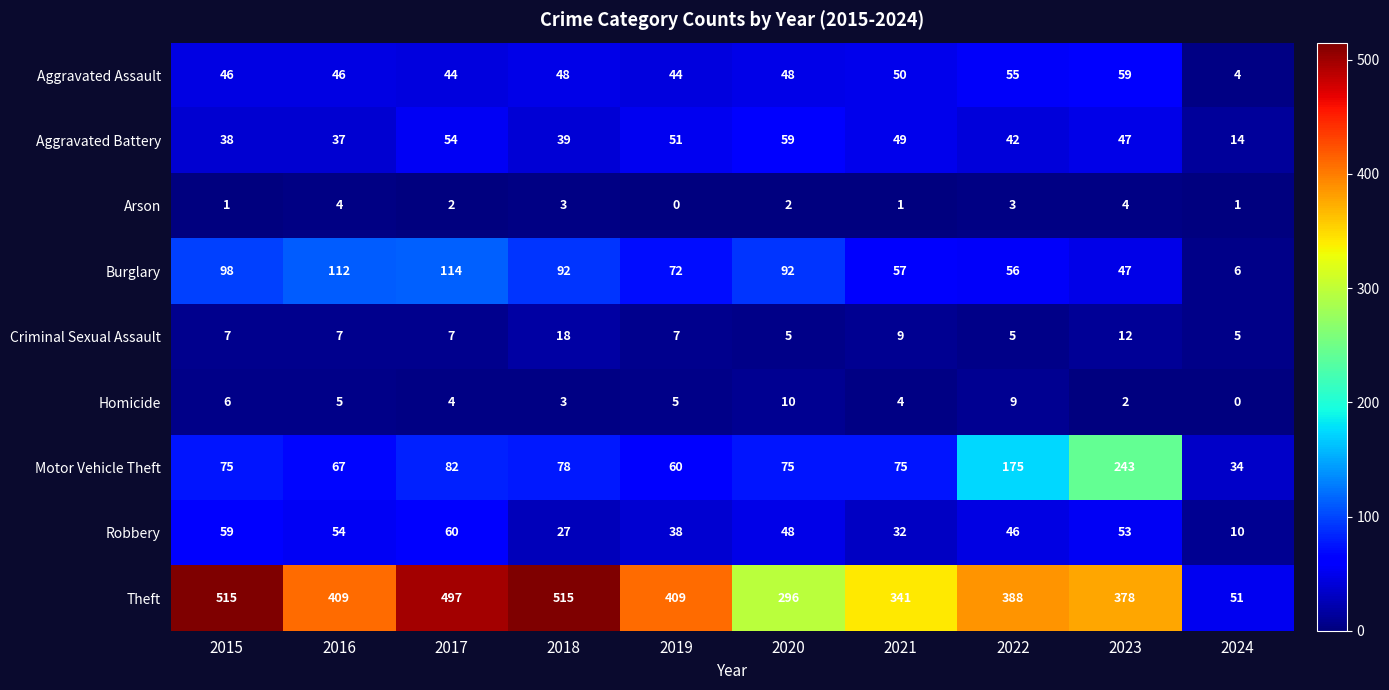

The value of Motor Vehicle Theft at 2017 is 82. True or false?

True